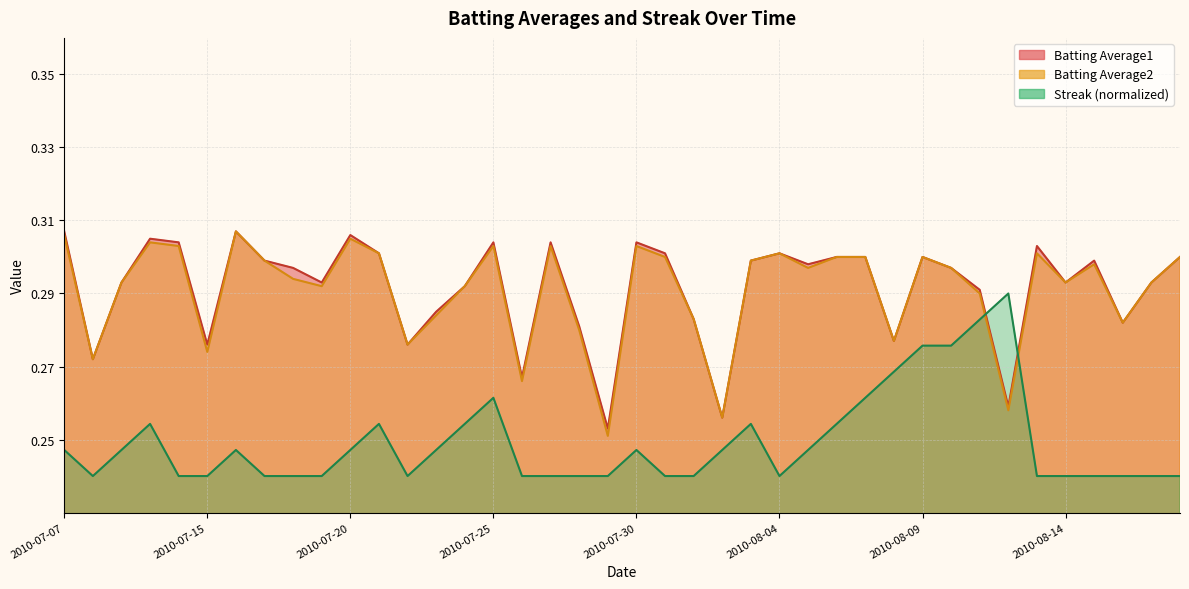

What are all the series names shown in the legend?

Batting Average1, Batting Average2, Streak